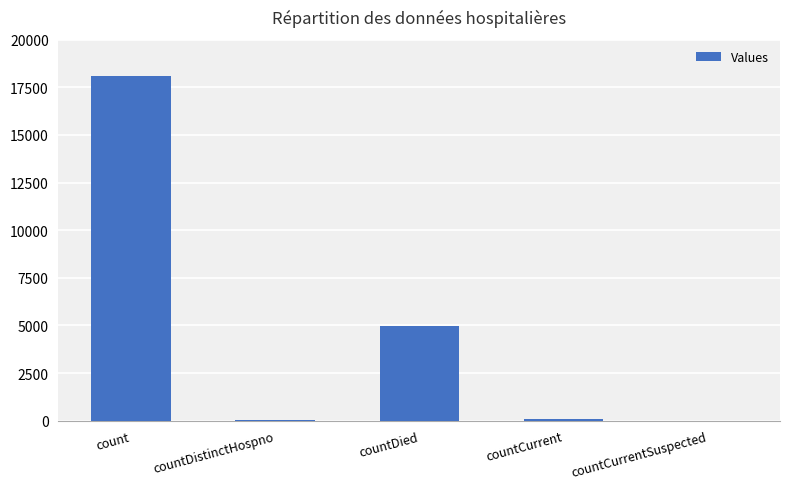

What is the sum of all values?

23244